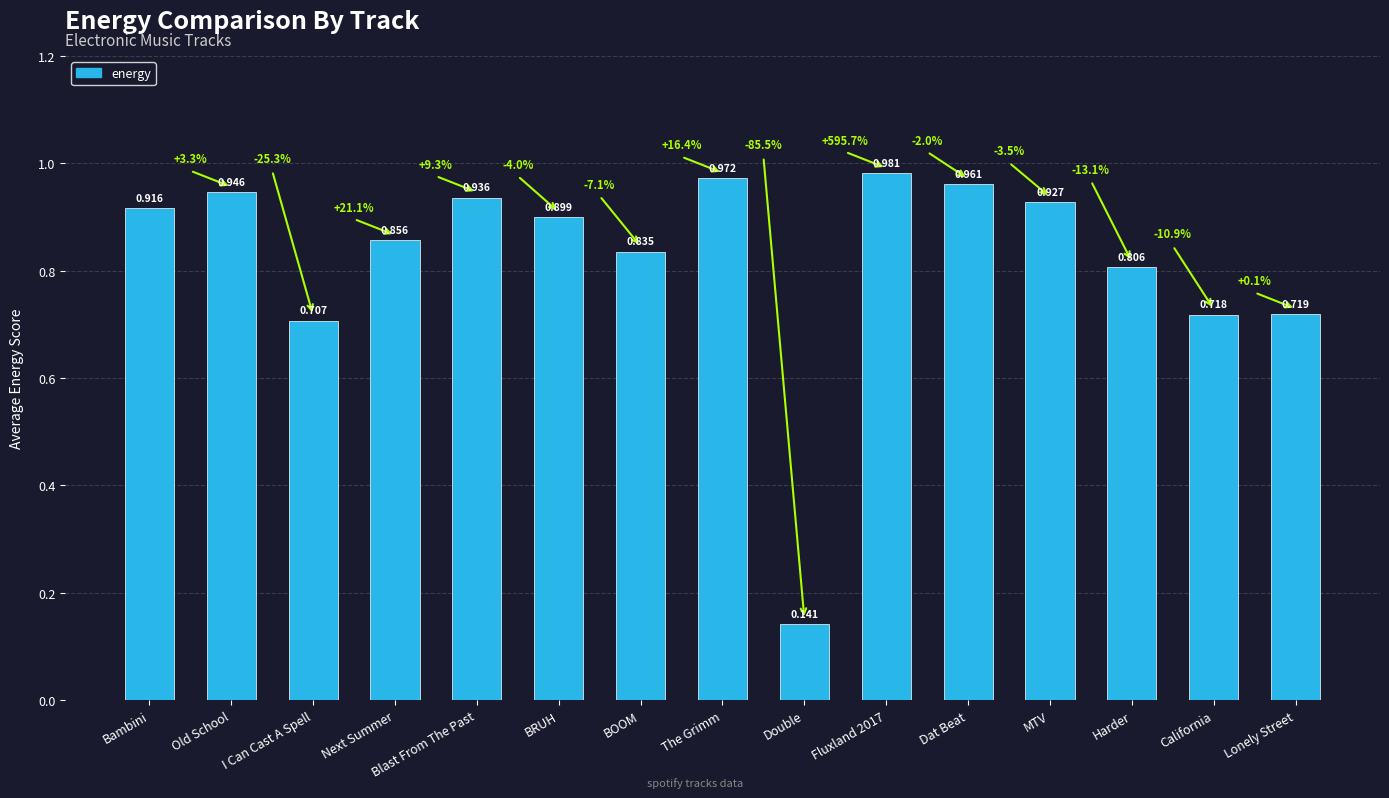

List the labels in order of value, smallest first.

Double, I Can Cast A Spell, California, Lonely Street, Harder, BOOM, Next Summer, BRUH, Bambini, MTV, Blast From The Past, Old School, Dat Beat, The Grimm, Fluxland 2017